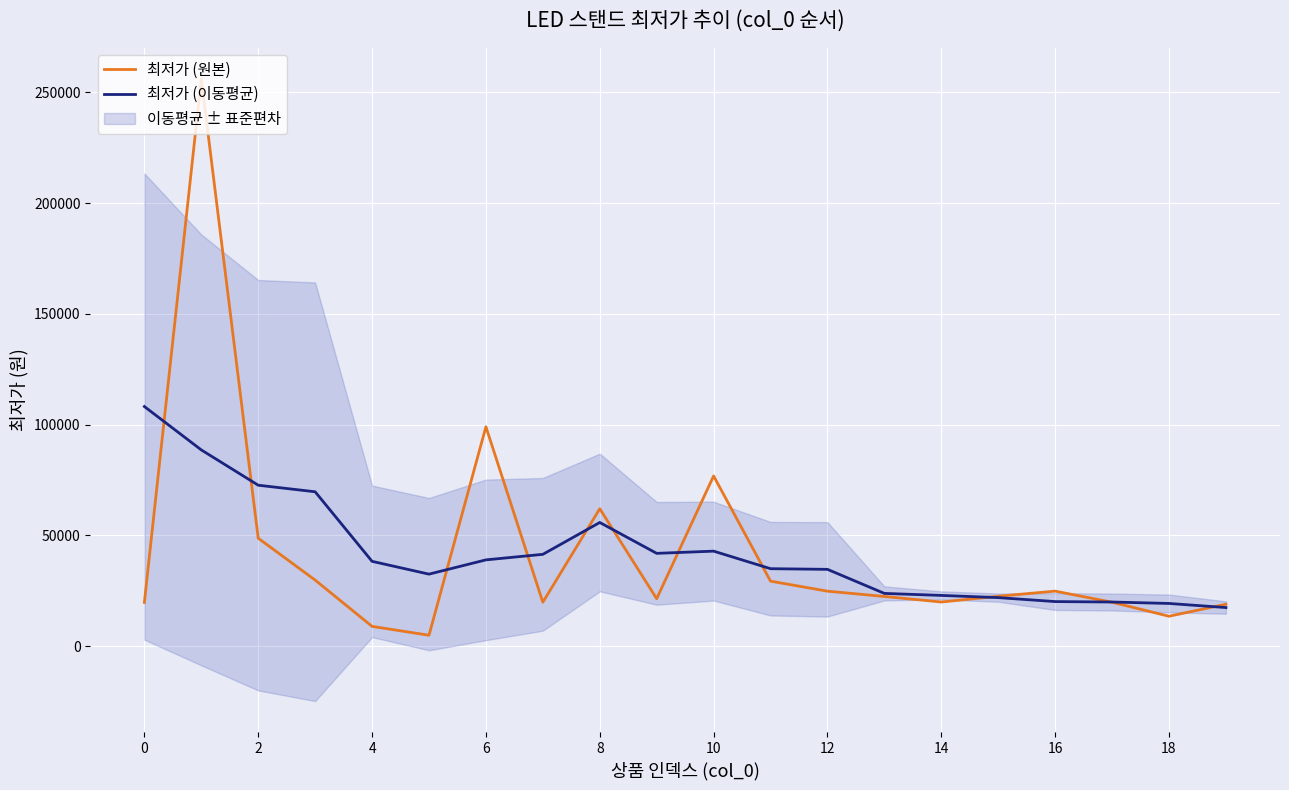

Is the value of 최저가 (원본) at 2 greater than the value of 최저가 (이동평균) at 0?

No